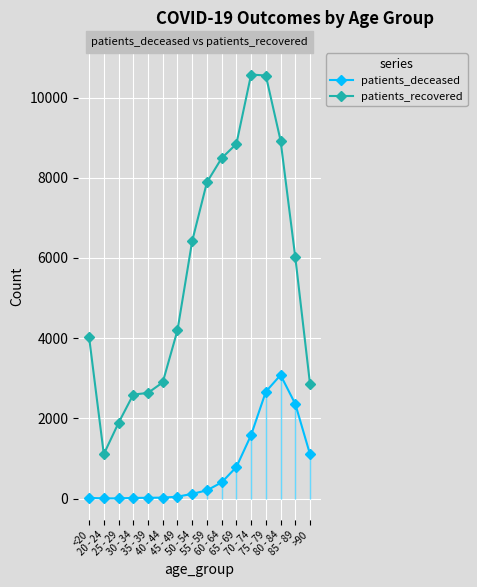

At which category does patients_recovered reach its first local valley?

20 - 24